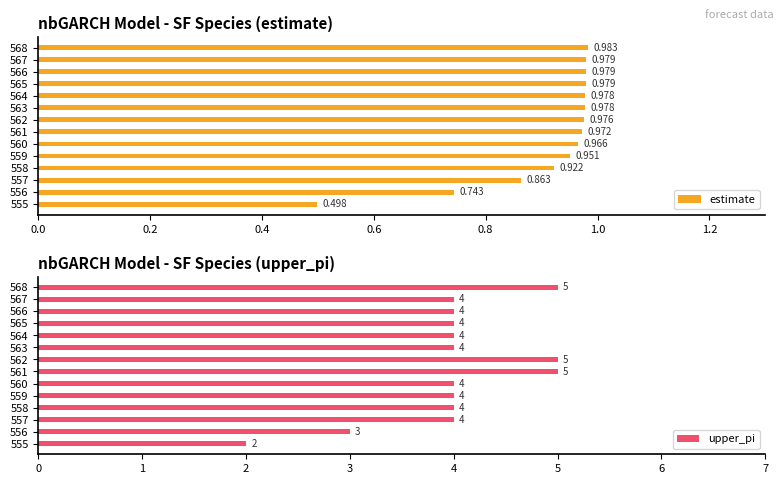

The value of upper_pi at 559 is 4. True or false?

True